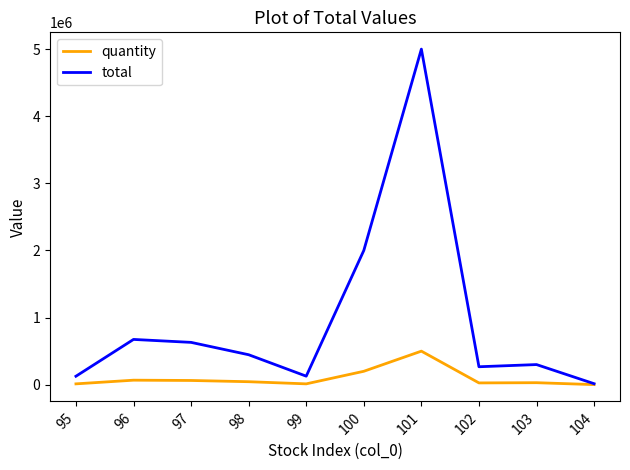

What is the maximum value for quantity?

500000